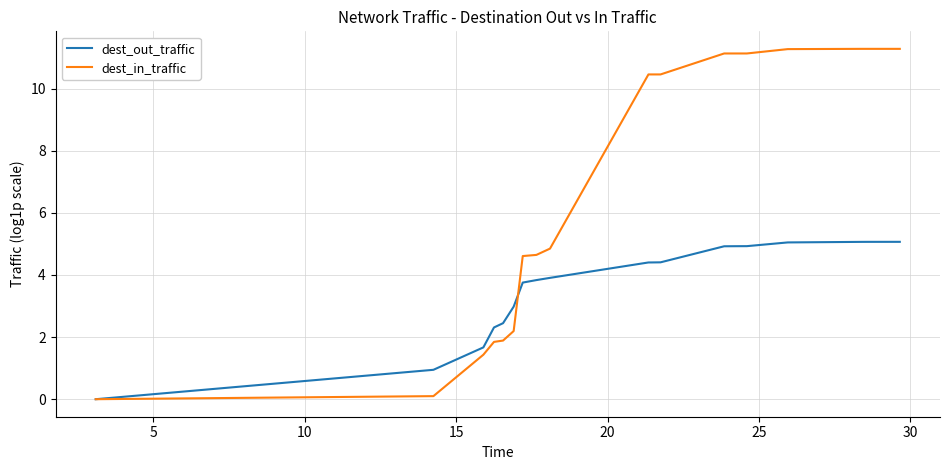

What is the maximum value shown in the chart?

11.3